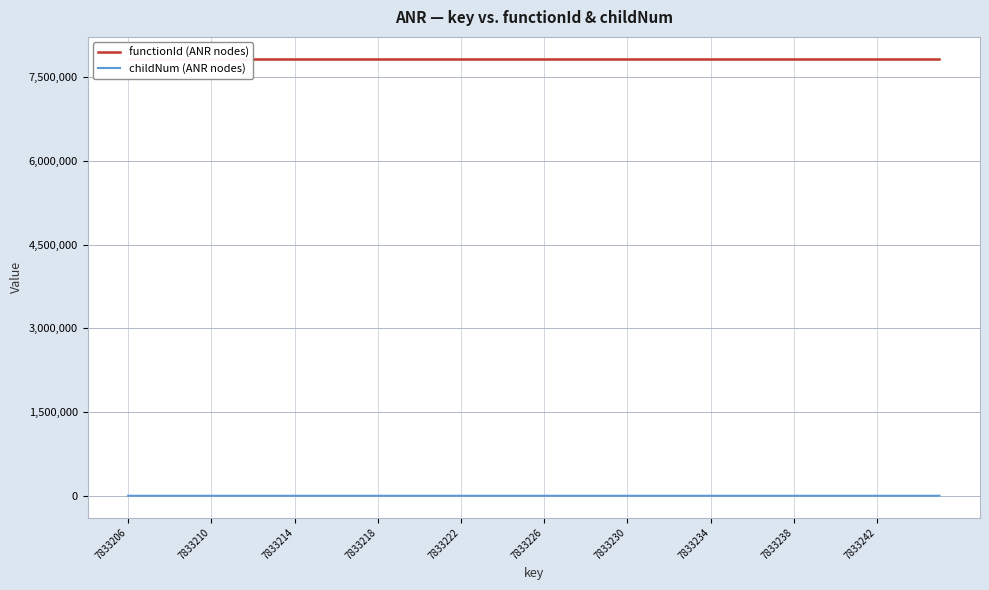

Reading right to left, list all the values displayed in this chart.

functionId (ANR nodes): 7833205	7833205	7833205	7833205	7833205	7833205	7833205	7833205	7833205	7833205	7833205	7833205	7833205	7833205	7833205	7833205	7833205	7833205	7833205	7833205	7833205	7833205	7833205	7833205	7833205	7833205	7833205	7833205	7833205	7833205	7833205	7833205	7833205	7833205	7833205	7833205	7833205	7833205	7833205	7833205
childNum (ANR nodes): 3	2	1	0	15	14	13	12	11	10	9	8	7	6	5	4	3	2	1	0	13	12	11	10	9	8	7	6	5	4	3	2	1	0	1	0	0	0	0	0